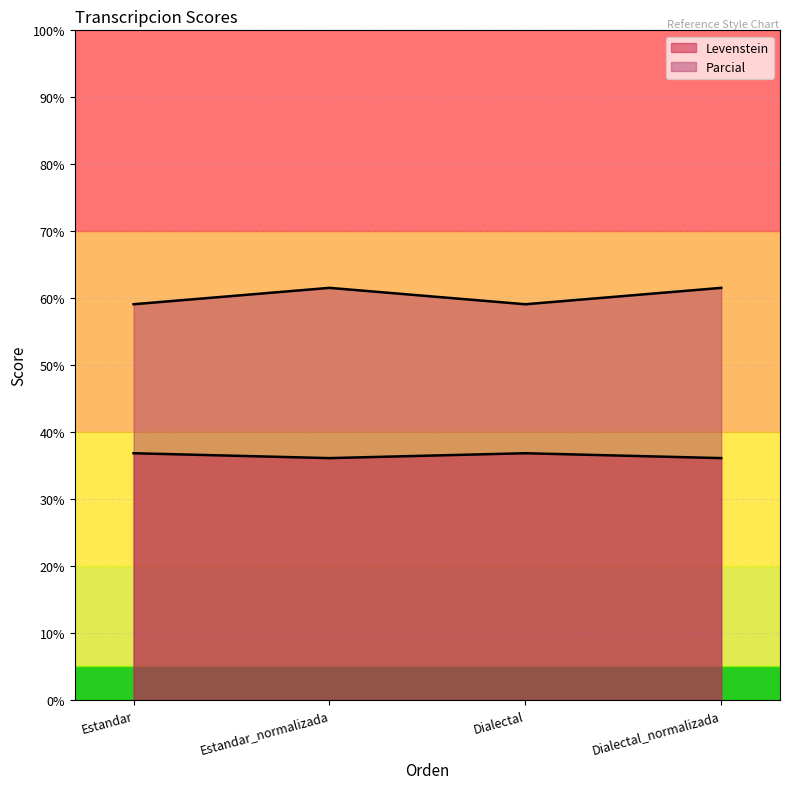

Count the Levenstein values in the range 36 to 37.

4